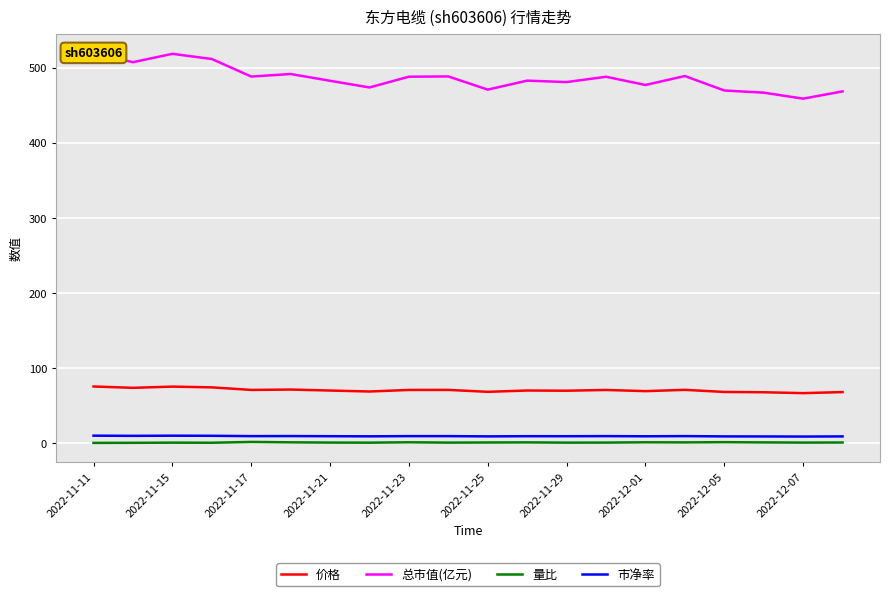

True or false: 市净率 and 量比 cross at least once.

False